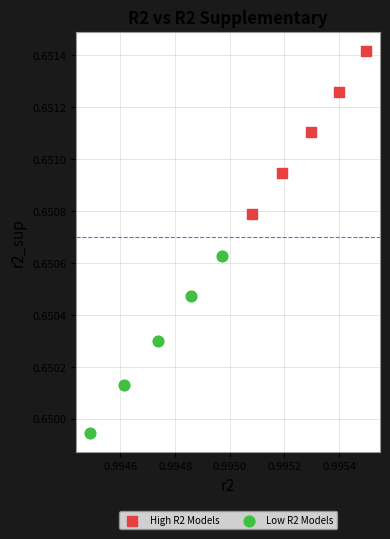

Which series has the widest spread of Y values?

Low R2 Models